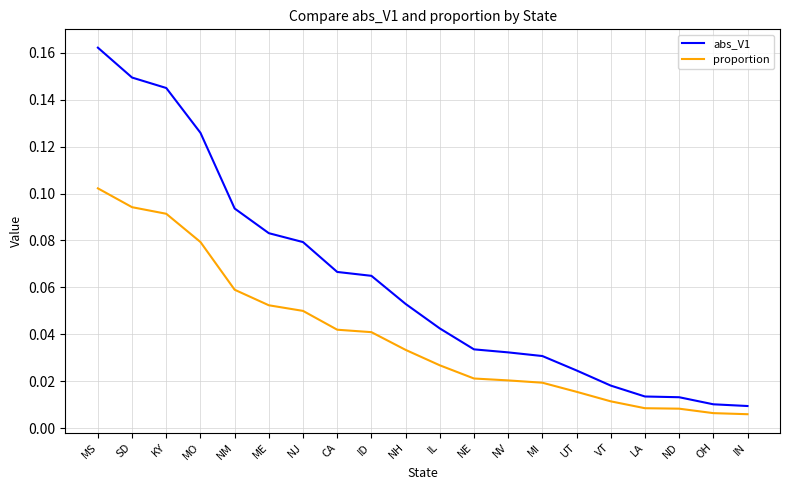

At which label does abs_V1 reach its peak?

MS